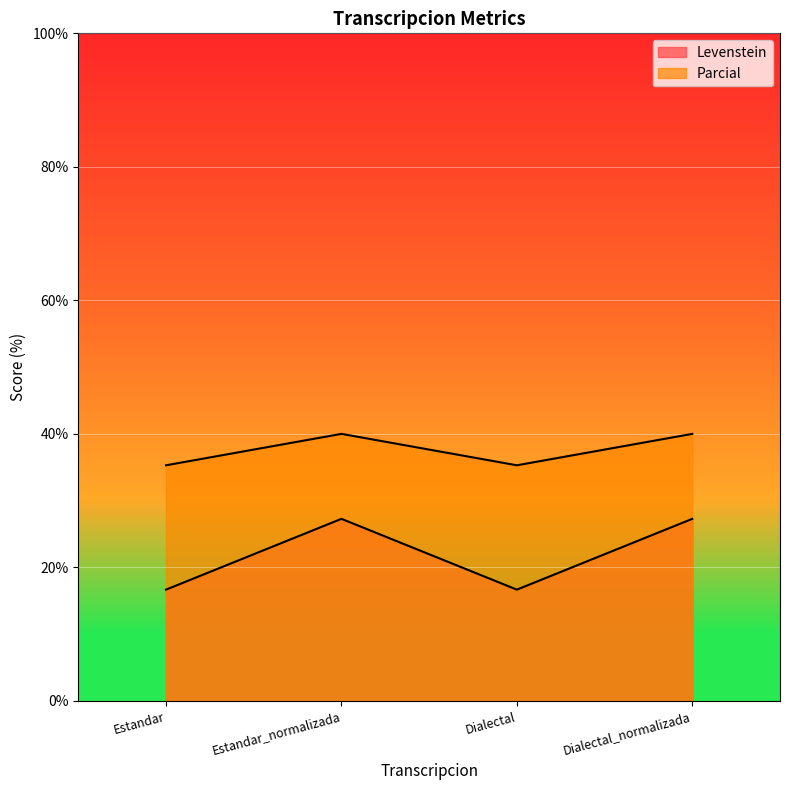

At which category does Levenstein reach its first local peak?

Estandar_normalizada